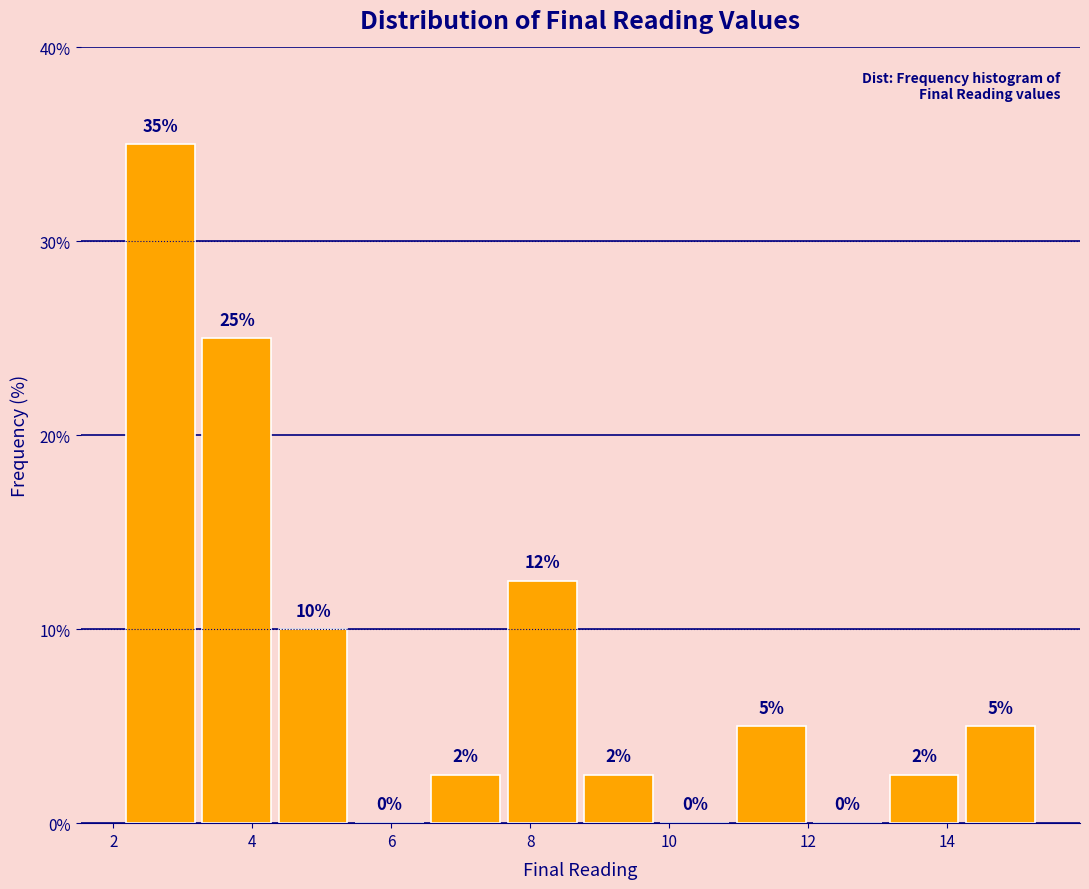

Which range on the x-axis has the tallest bar?

2.2 to 3.2